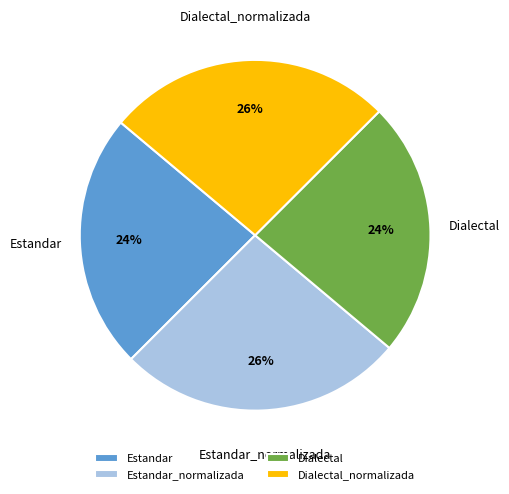

Is the sum of Estandar and Dialectal greater than half?

No